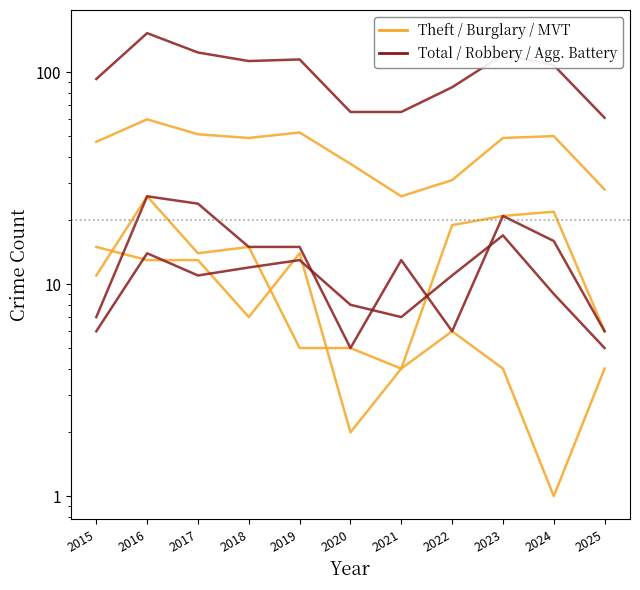

Is this an area chart (filled region under the line)?

No